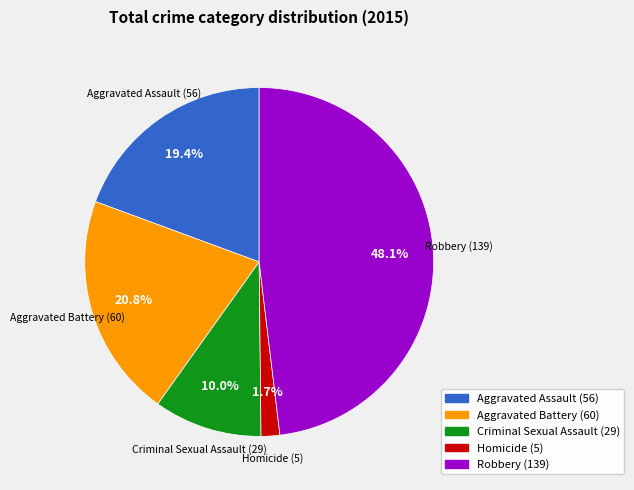

Do Criminal Sexual Assault and Aggravated Assault together represent more than half of the pie?

No